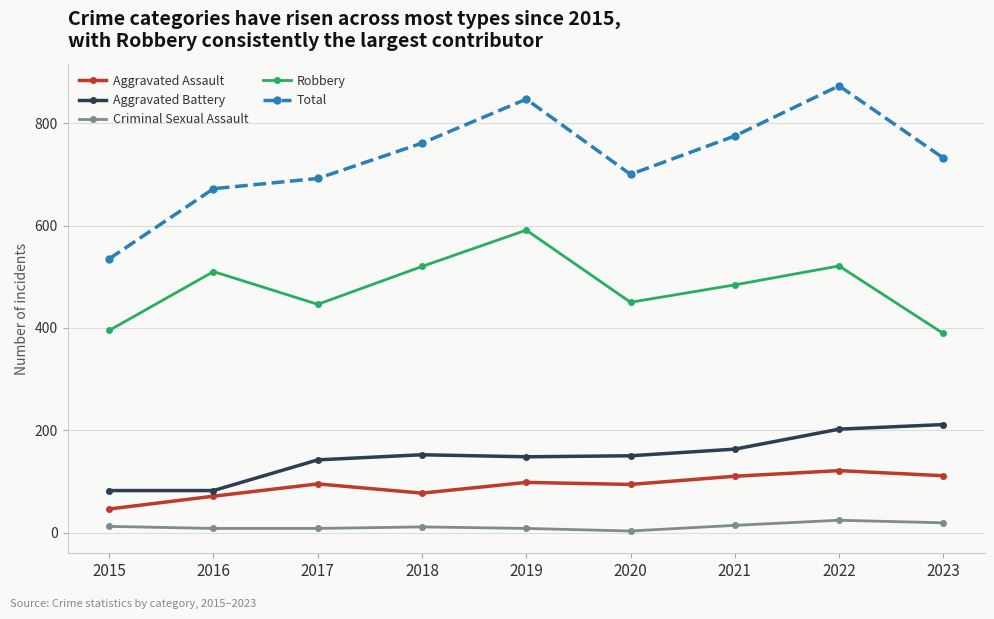

Which category has the highest value across all series?

2022